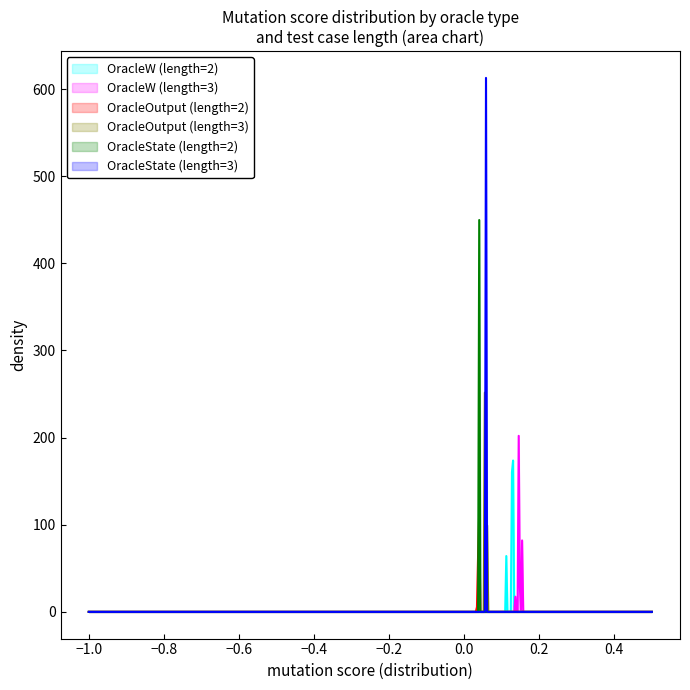

How many lines are shown in the chart?

6